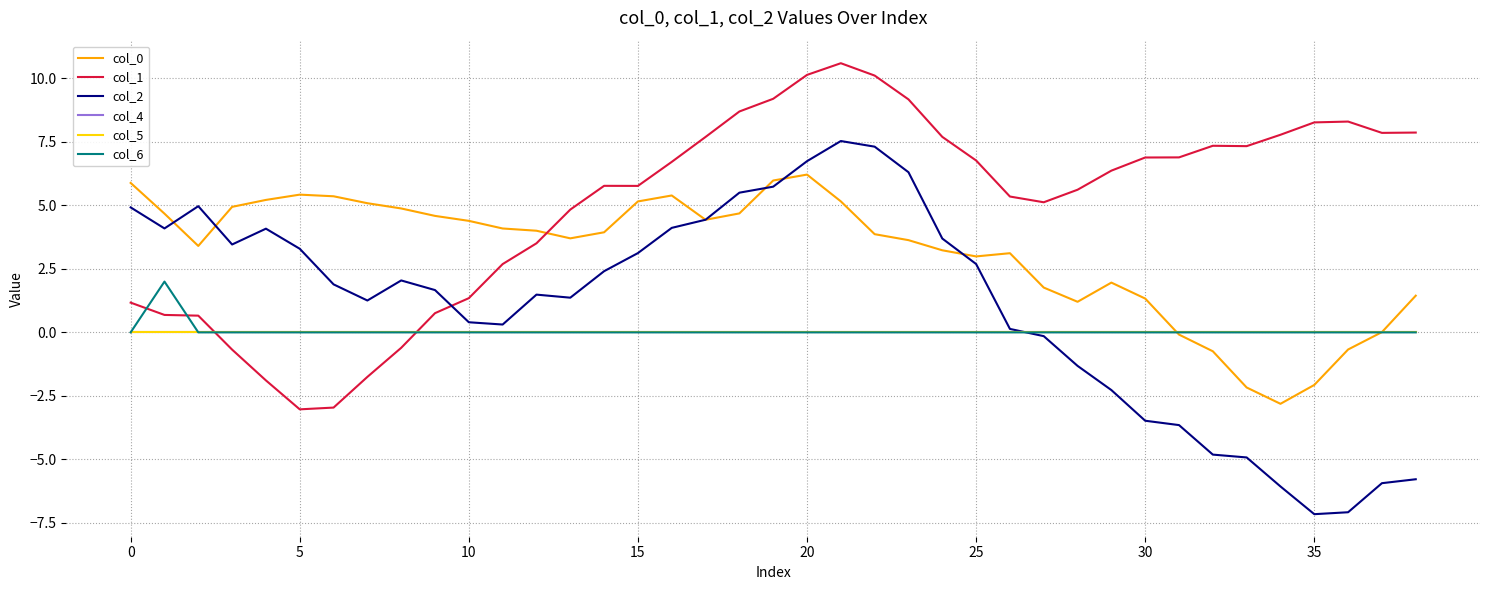

Which series has the largest total across all categories?

col_1